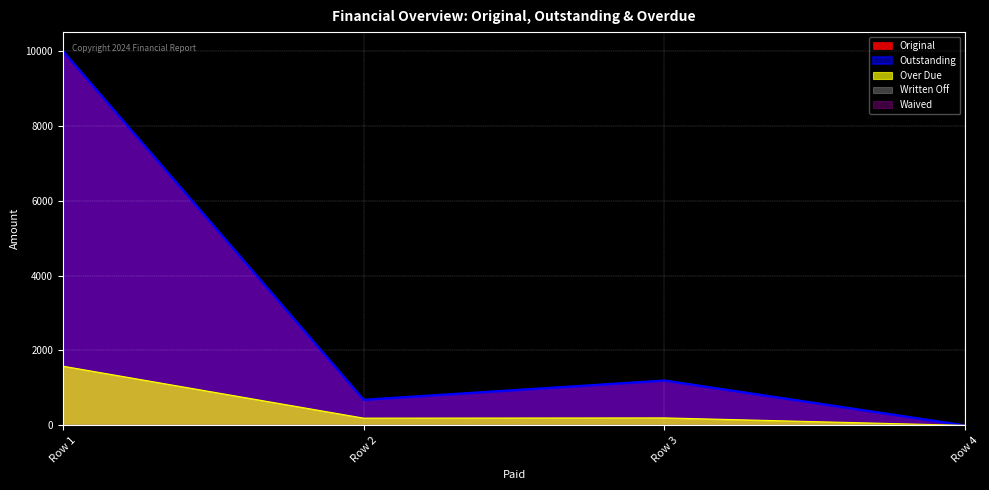

Does the chart display data point markers on the line(s)?

No